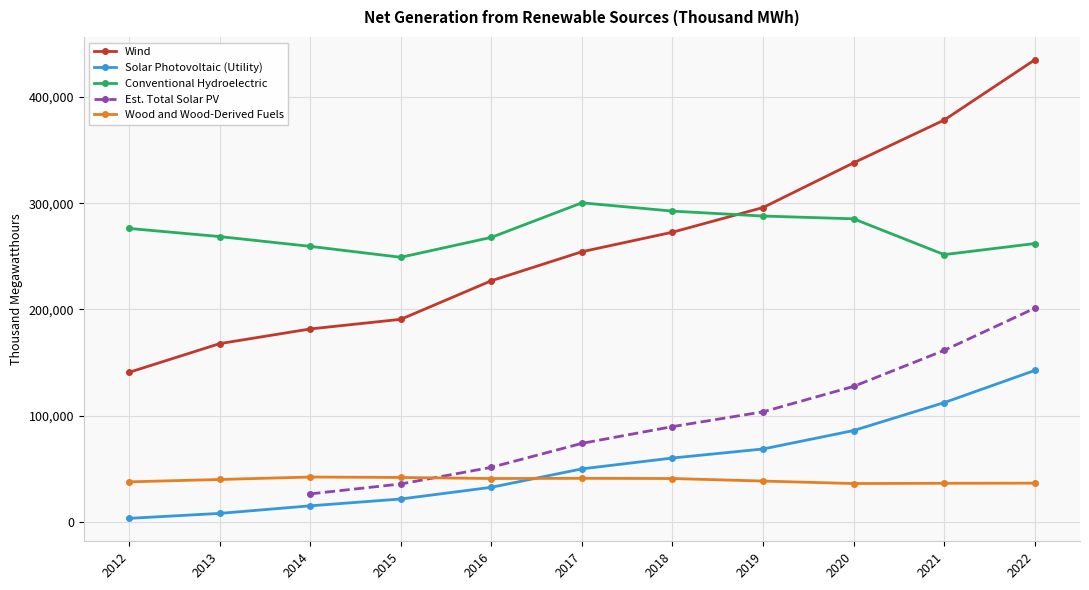

Is the value of Conventional Hydroelectric at 2016 greater than the value of Solar Photovoltaic (Utility) at 2020?

Yes